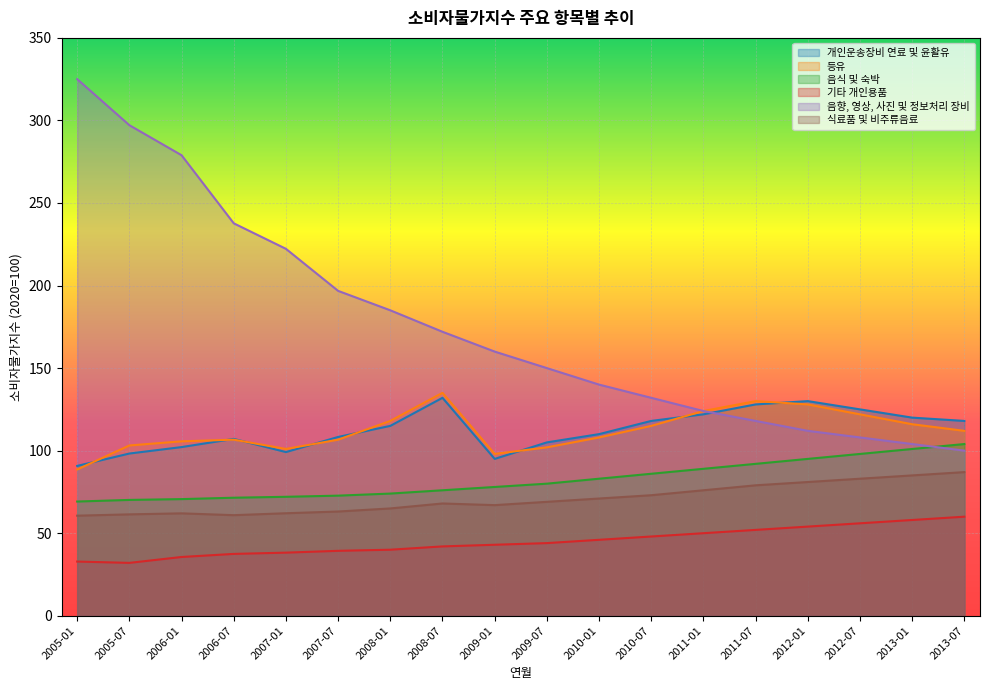

The 음향, 영상, 사진 및 정보처리 장비 series shows 172.0 at 2008-07. True or false?

True